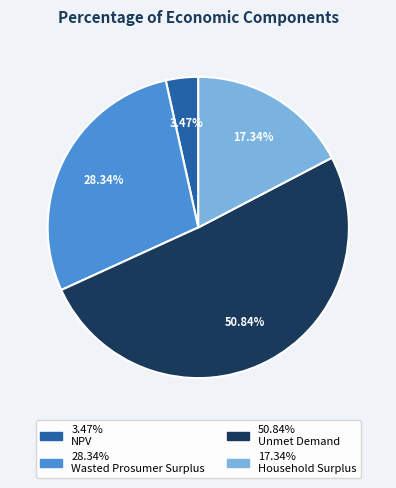

Is there any slice that represents more than half of the pie?

Yes